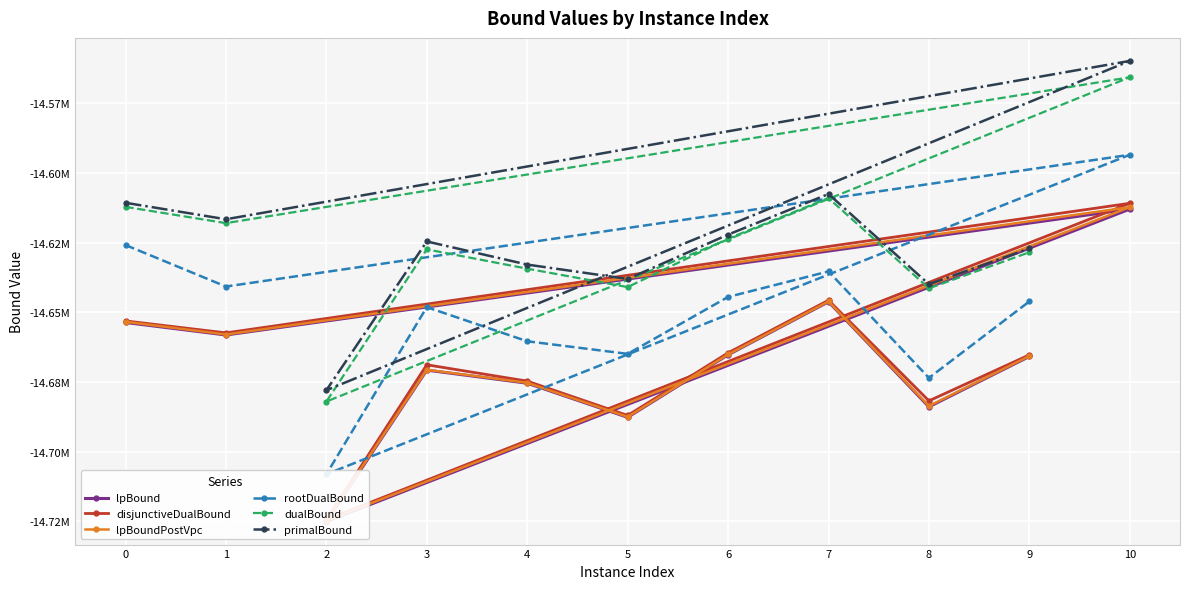

The primalBound series shows -14638050.9 at 5. True or false?

True